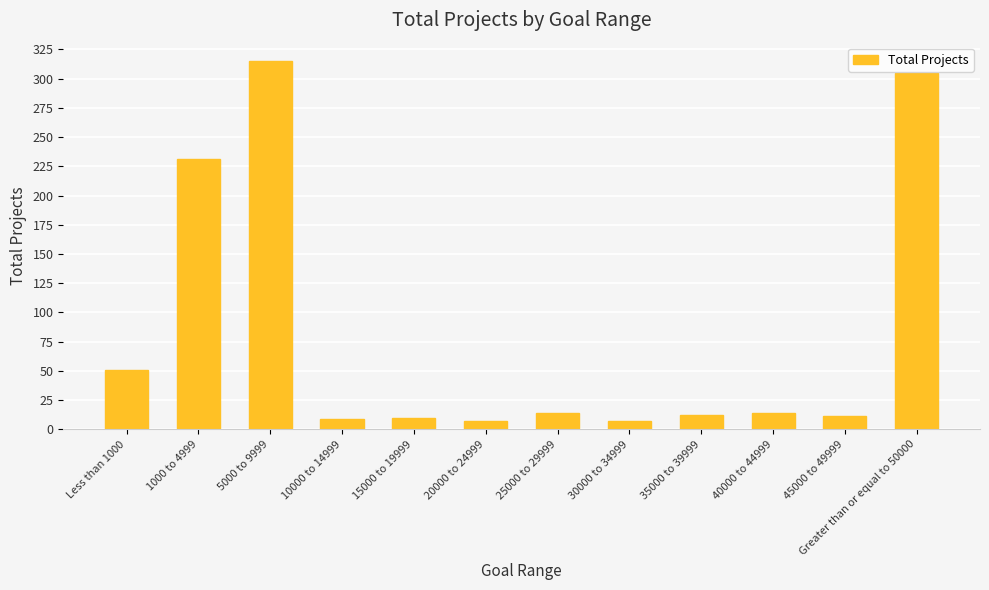

What position from the left is 20000 to 24999?

6